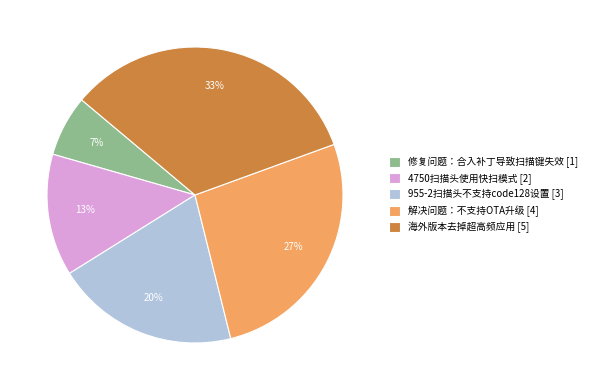

Is 海外版本去掉超高频应用 [5] the majority of the pie?

No